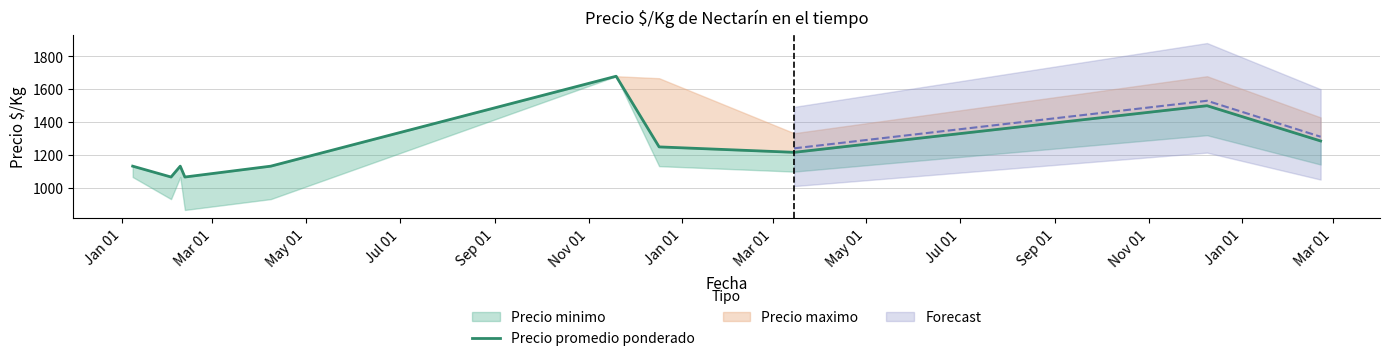

How many points are lower than both their immediate neighbors (excluding endpoints)?

3